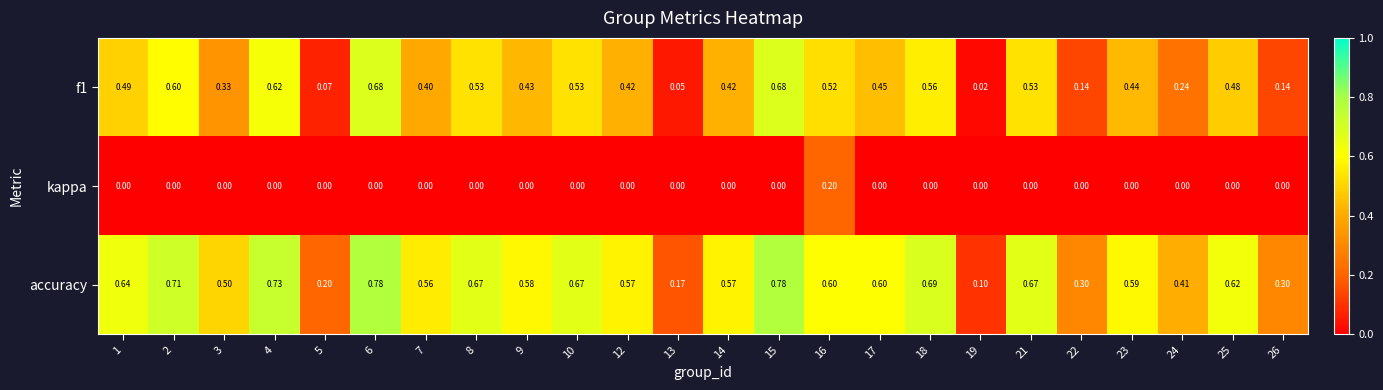

Rank the series by their maximum value, from highest to lowest.

accuracy, f1, kappa